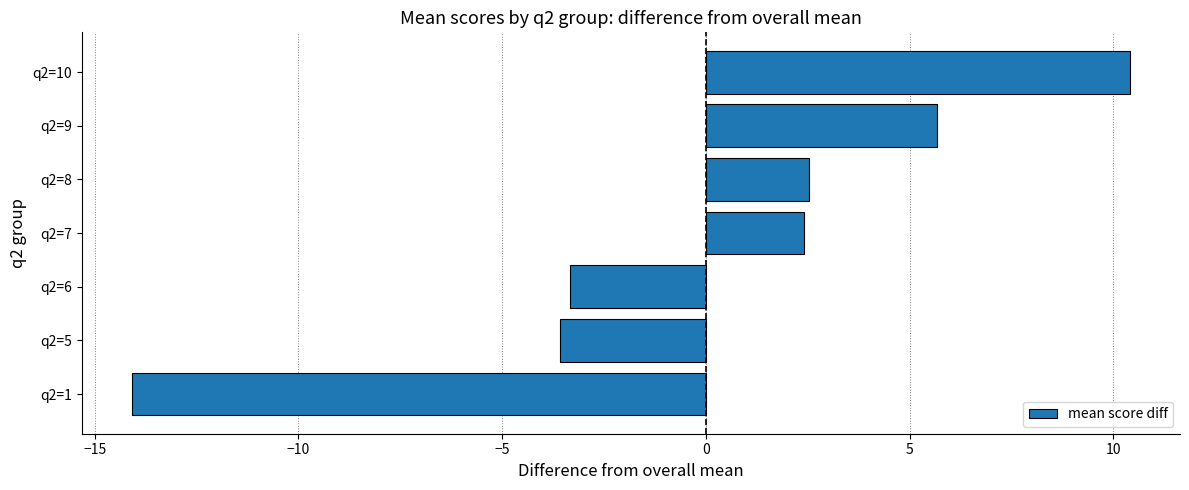

Which label corresponds to the largest value in the chart?

q2=10